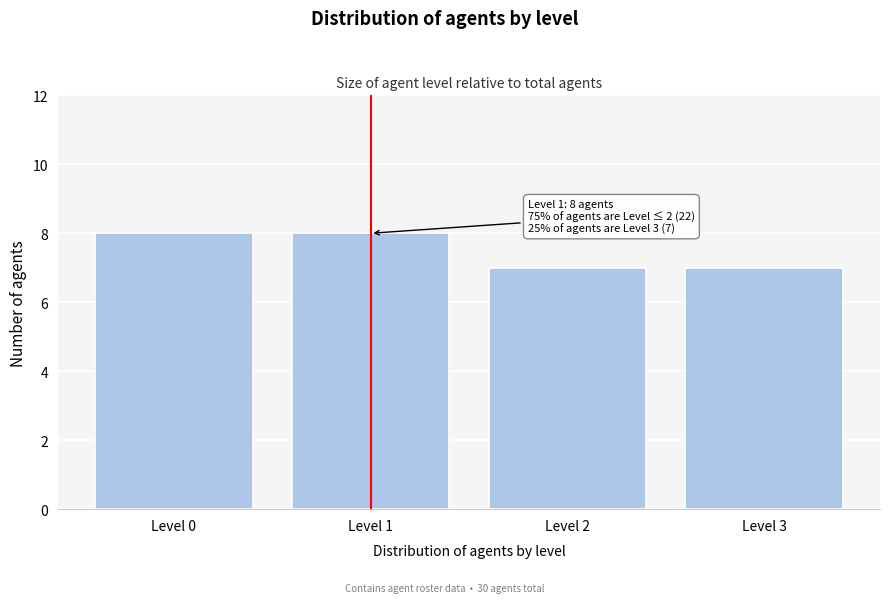

Reading right to left, list all the values displayed in this chart.

7	7	8	8